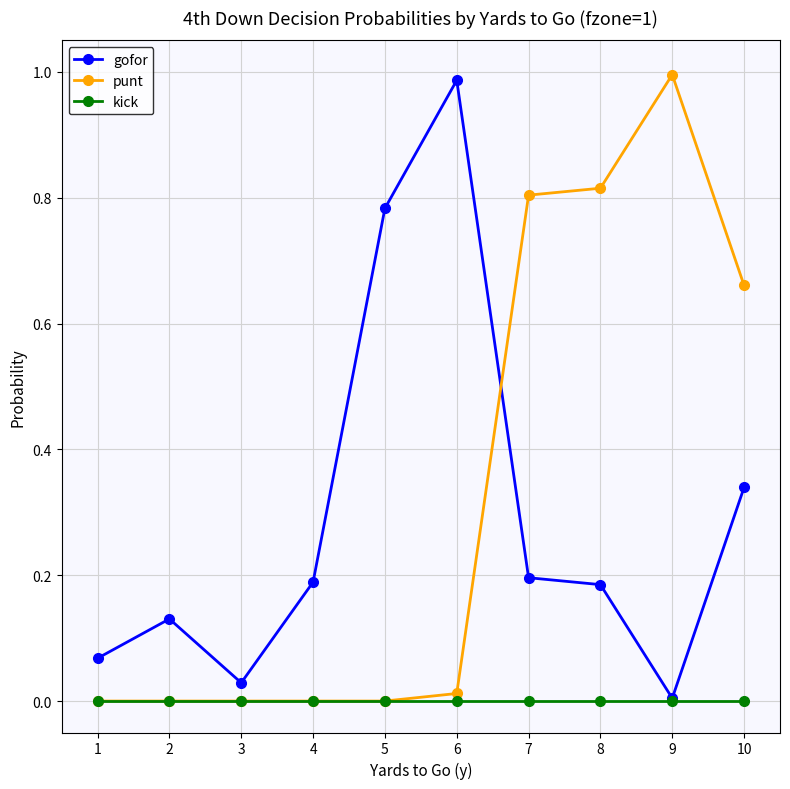

How many lines are shown in the chart?

3